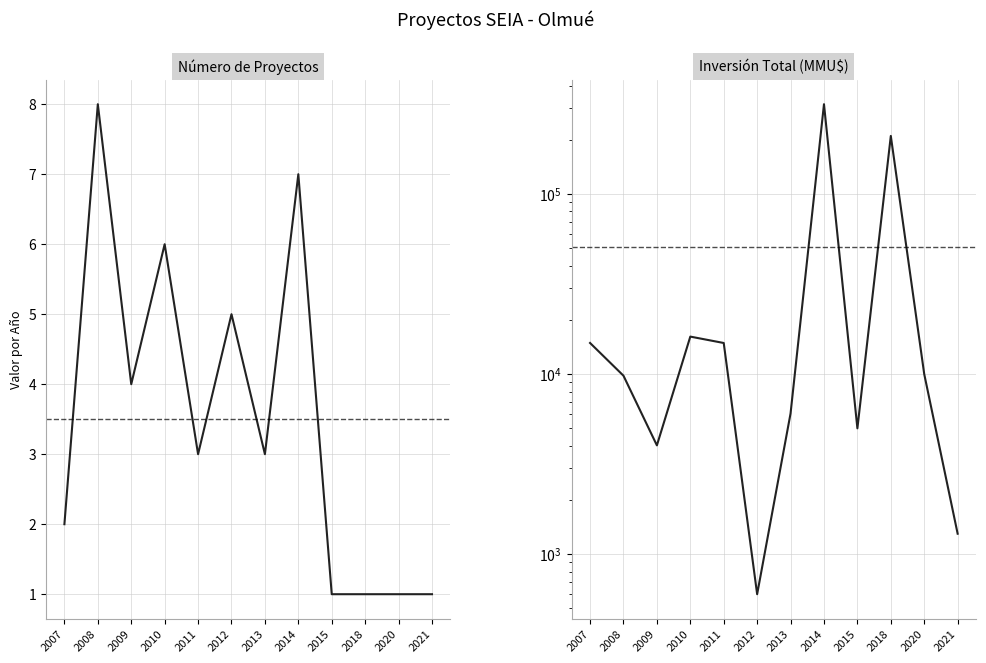

At which category is the sum across all series the highest?

2014